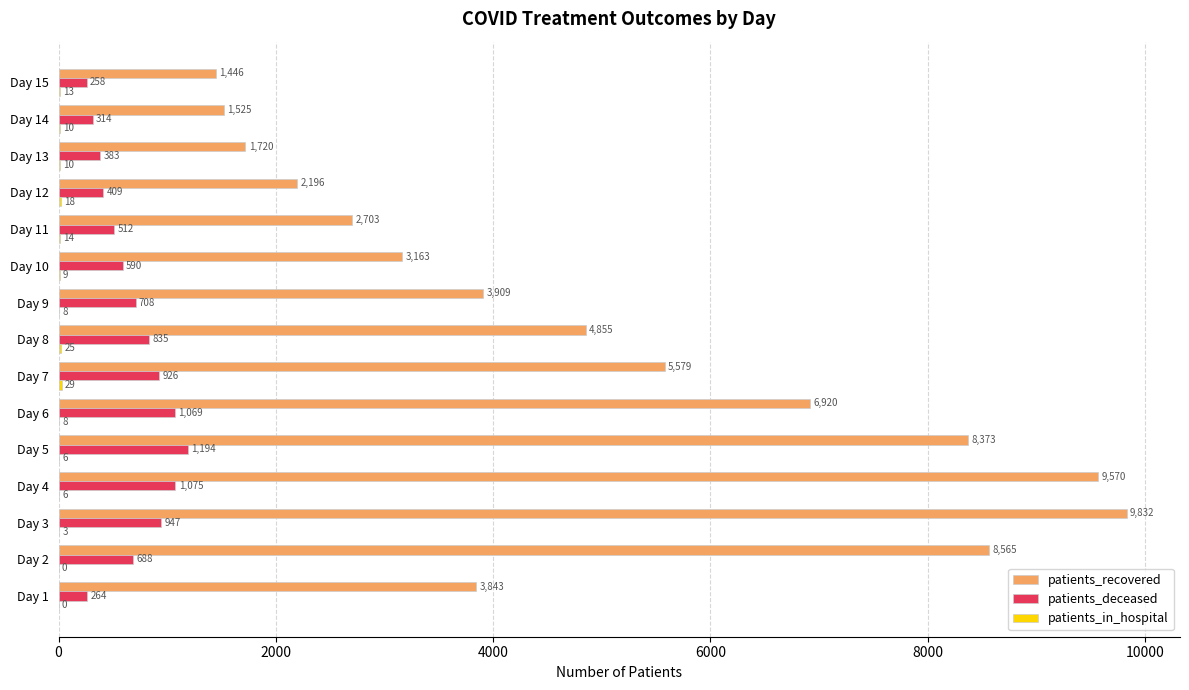

Between Day 6 and Day 14, which series saw the biggest shift?

patients_recovered